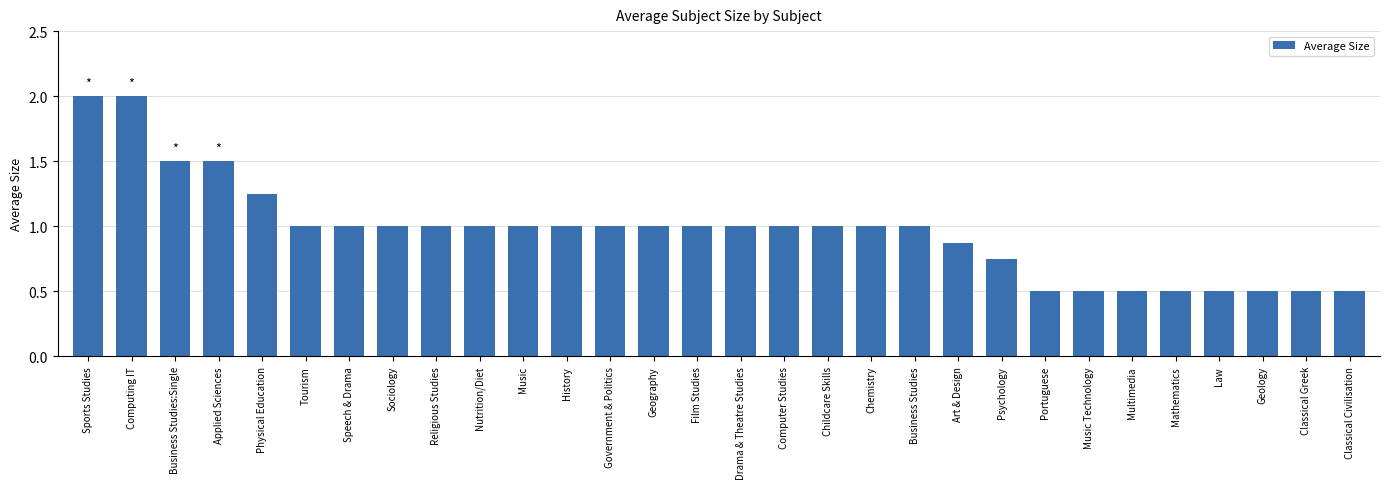

What is the label of the 10th bar from the right?

Art & Design